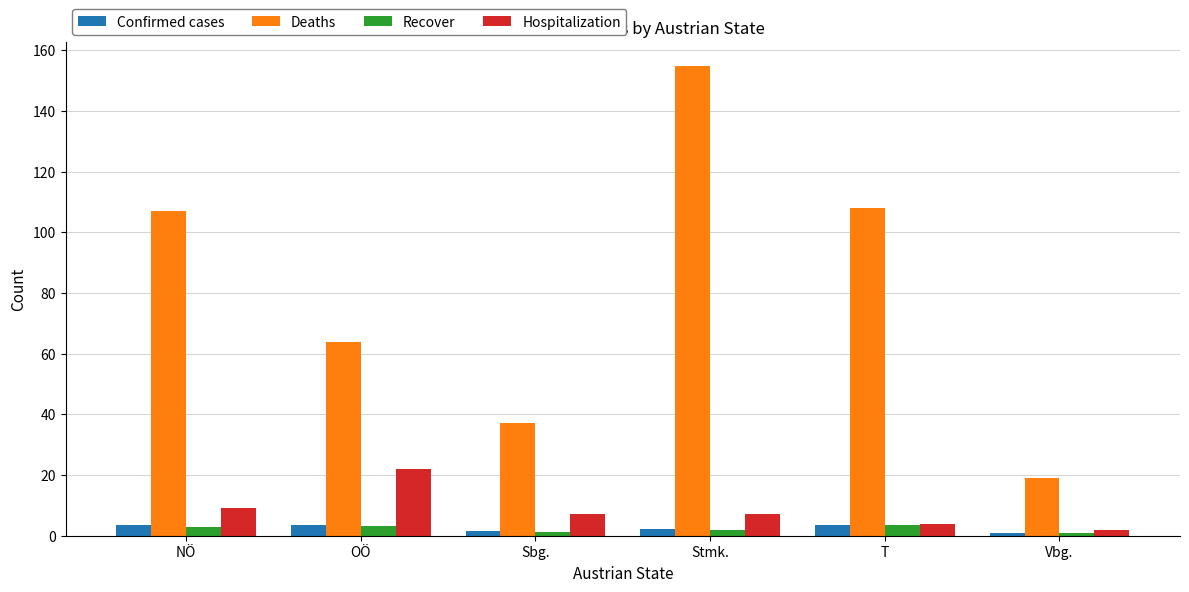

What is the greatest value displayed?

155.0